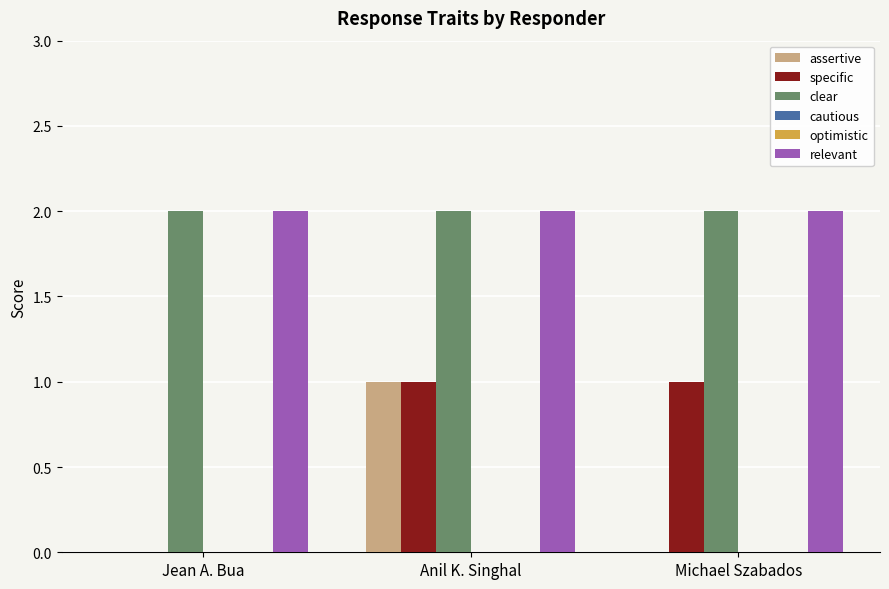

List the series in order of their peak value, lowest first.

cautious, optimistic, assertive, specific, clear, relevant